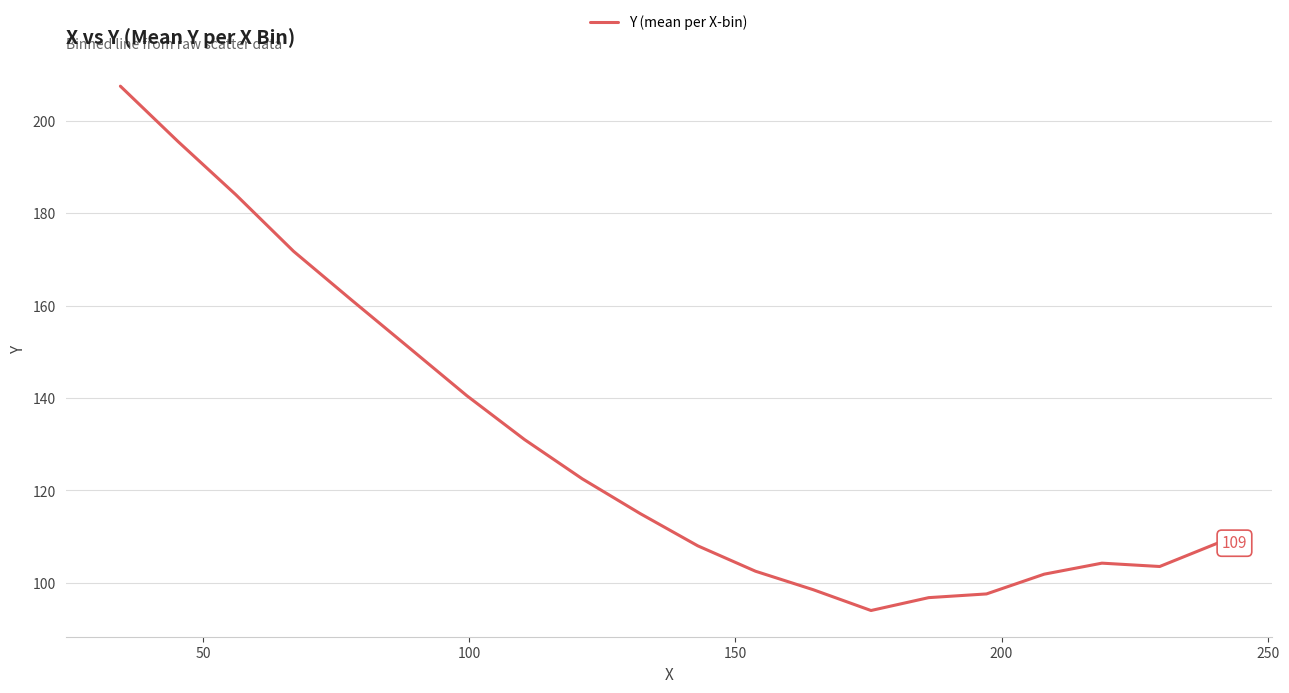

What is the difference between the maximum and minimum values?

113.5